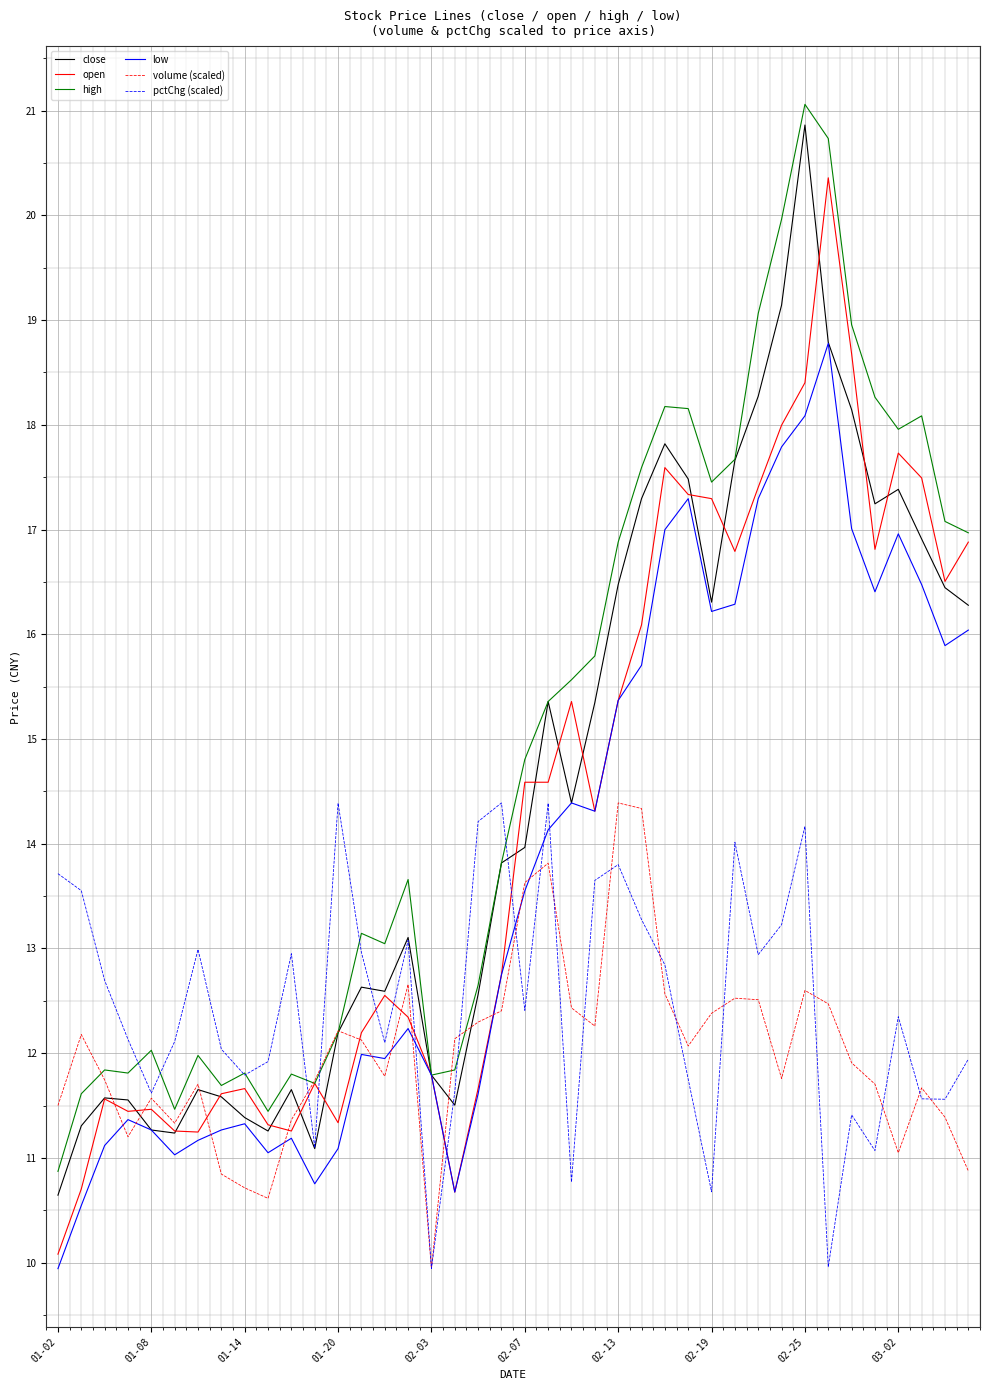

Is this an area chart (filled region under the line)?

No